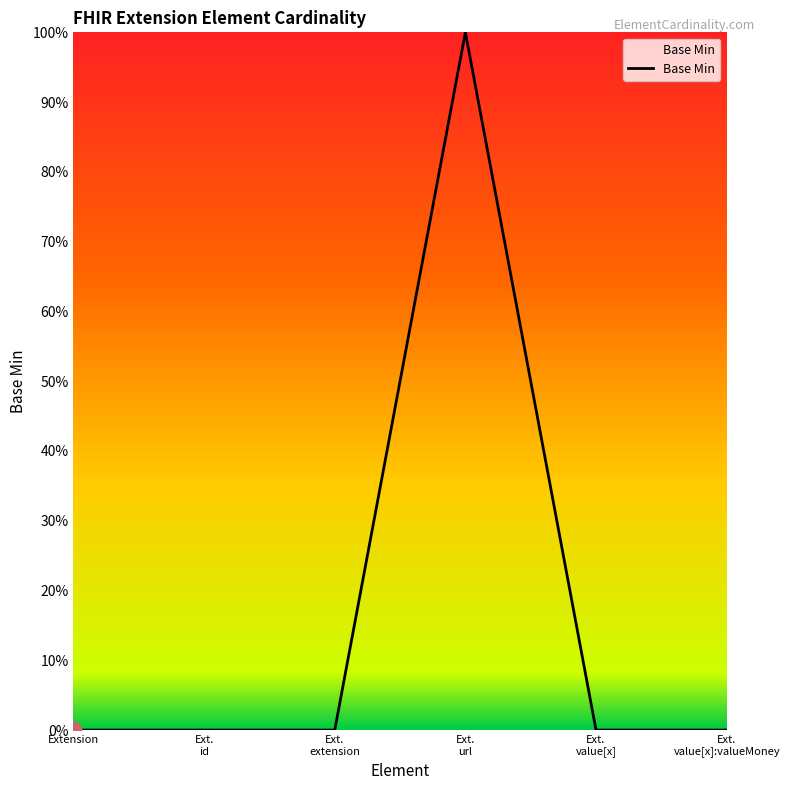

What is the label of the 3rd point from the left?

Ext. extension